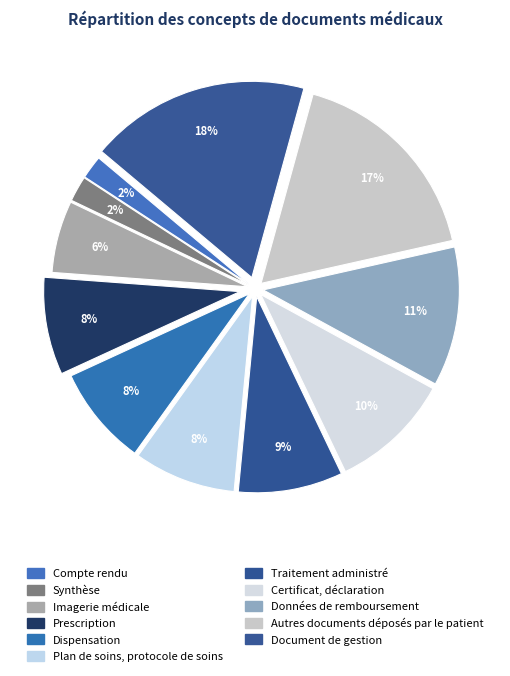

Count the number of slices in the pie.

11